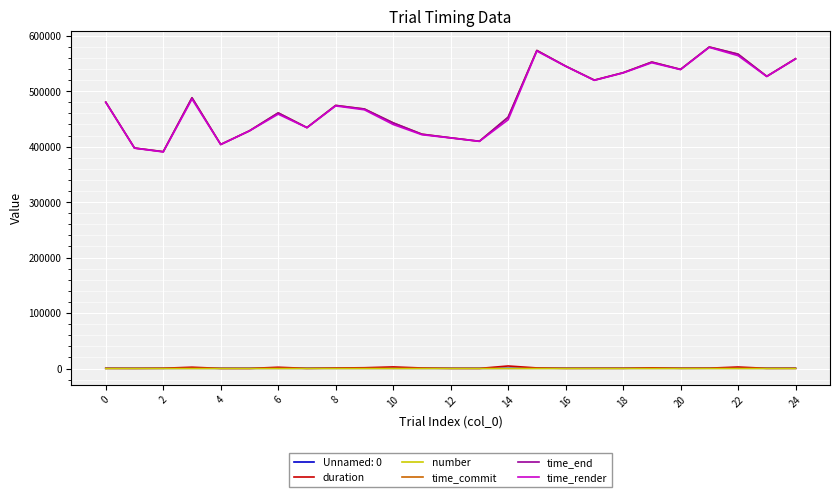

How many lines are shown in the chart?

6